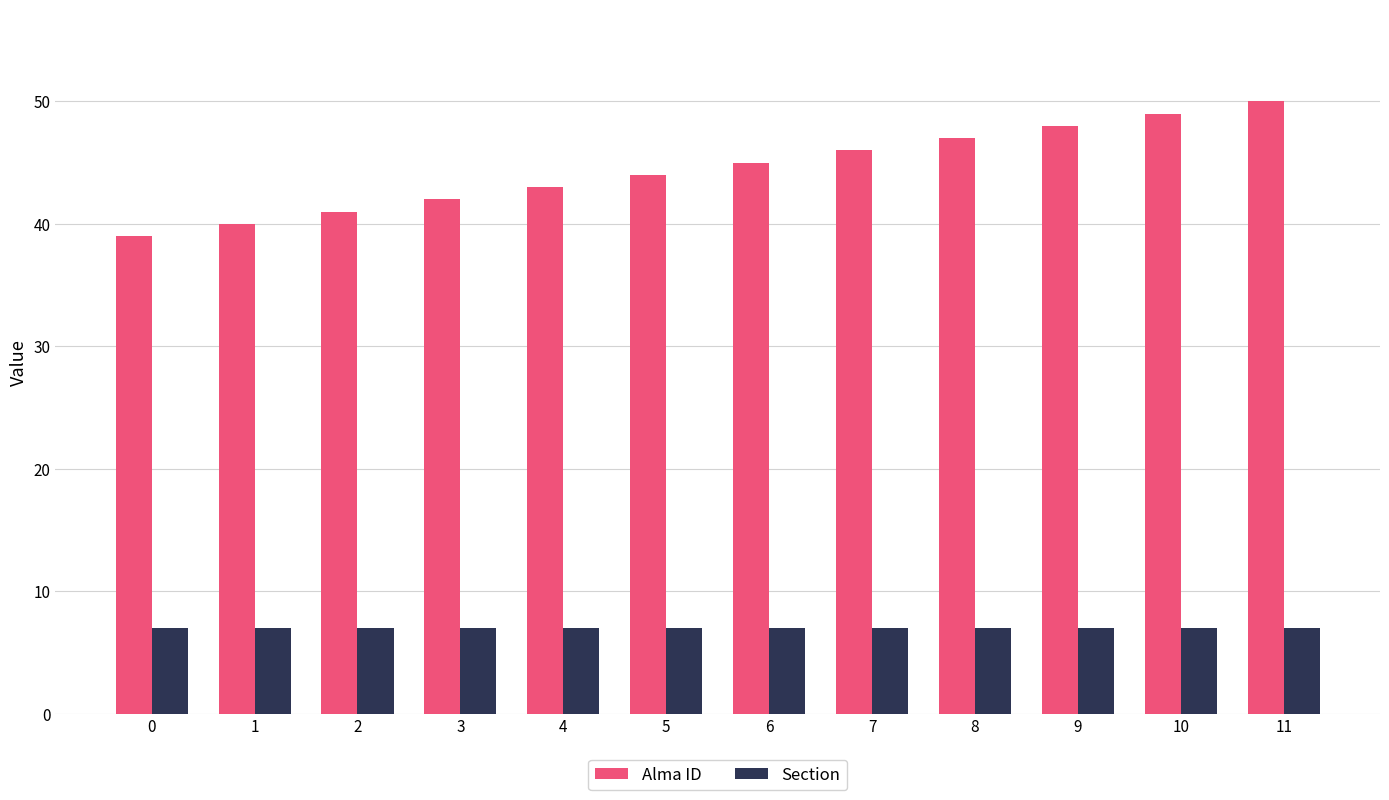

Rank the series by their average value, from highest to lowest.

Alma ID, Section